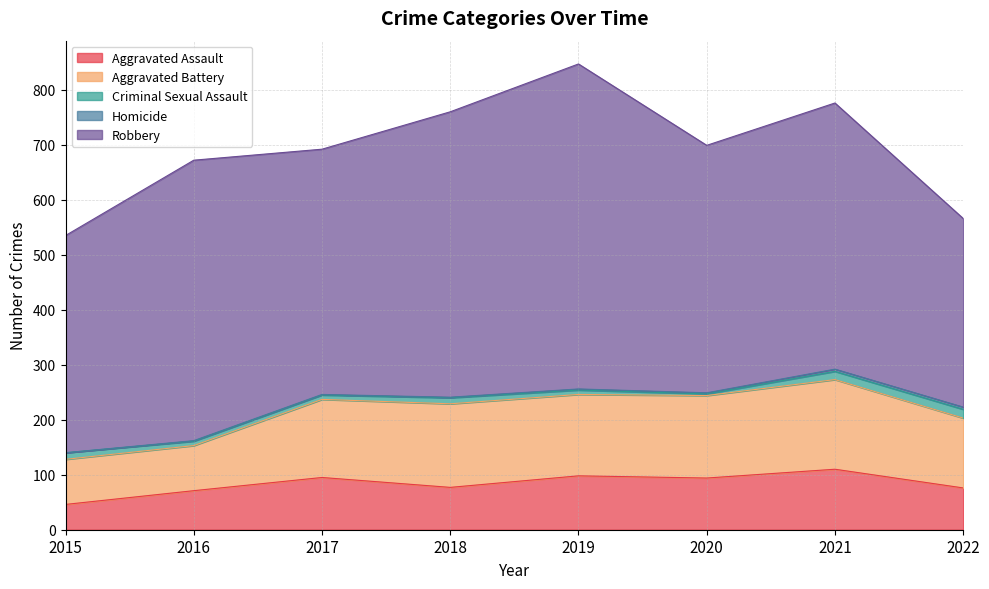

True or false: Aggravated Assault has a value of 77 at 2018.

True